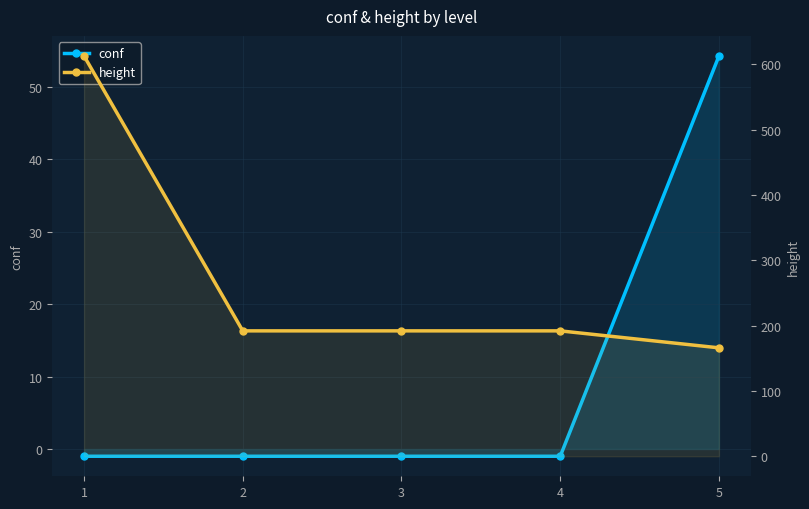

True or false: height has more than 2 interior local peaks.

False